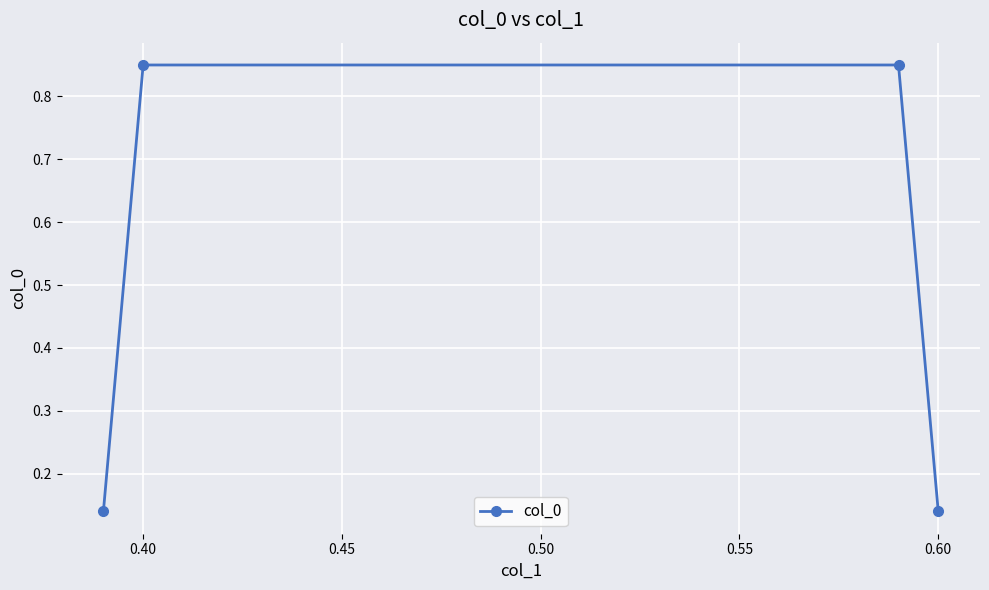

What is the difference between the maximum and second lowest values?

0.7